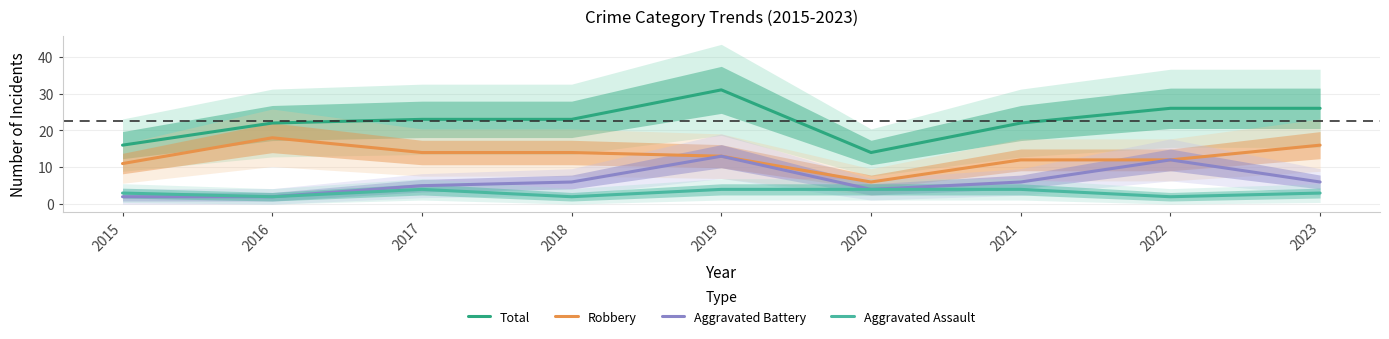

How many values in the Total series are below 23?

4